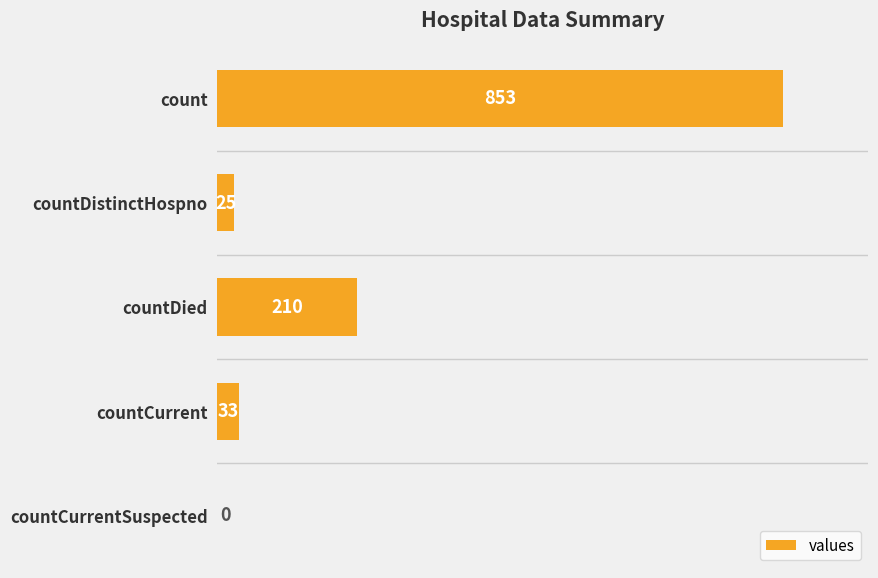

Reading top to bottom, what are all the values shown in this chart?

count=853	countDistinctHospno=25	countDied=210	countCurrent=33	countCurrentSuspected=0